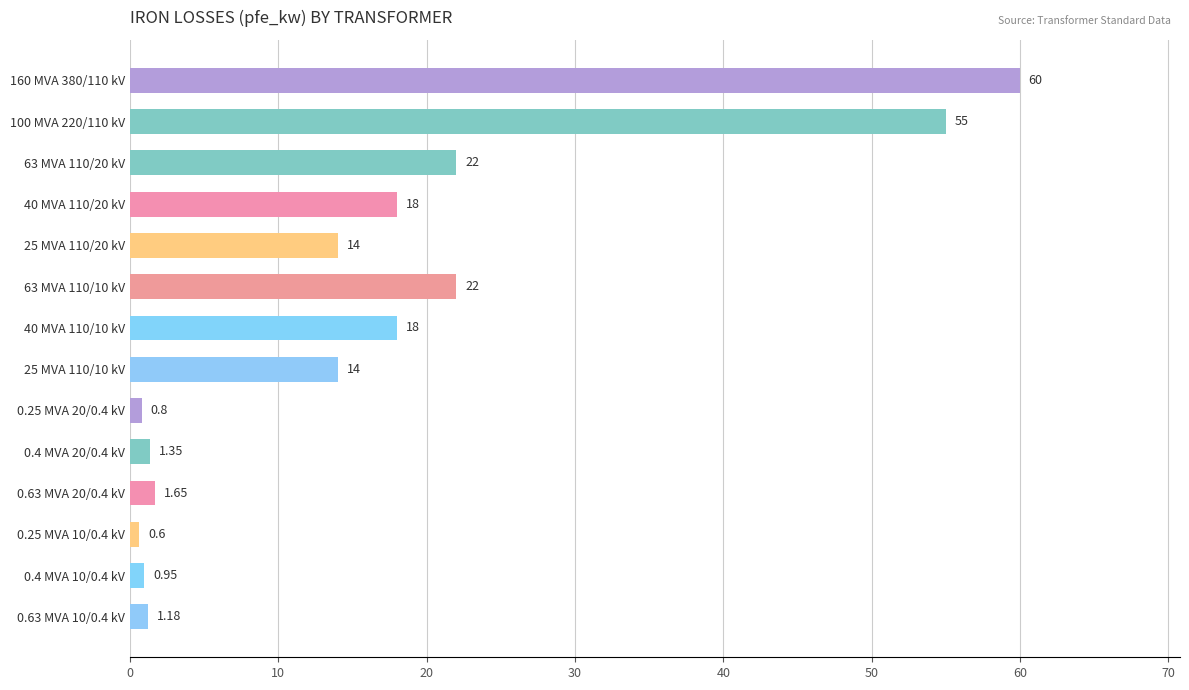

What is the difference between the values at 160 MVA 380/110 kV and 100 MVA 220/110 kV?

5.0